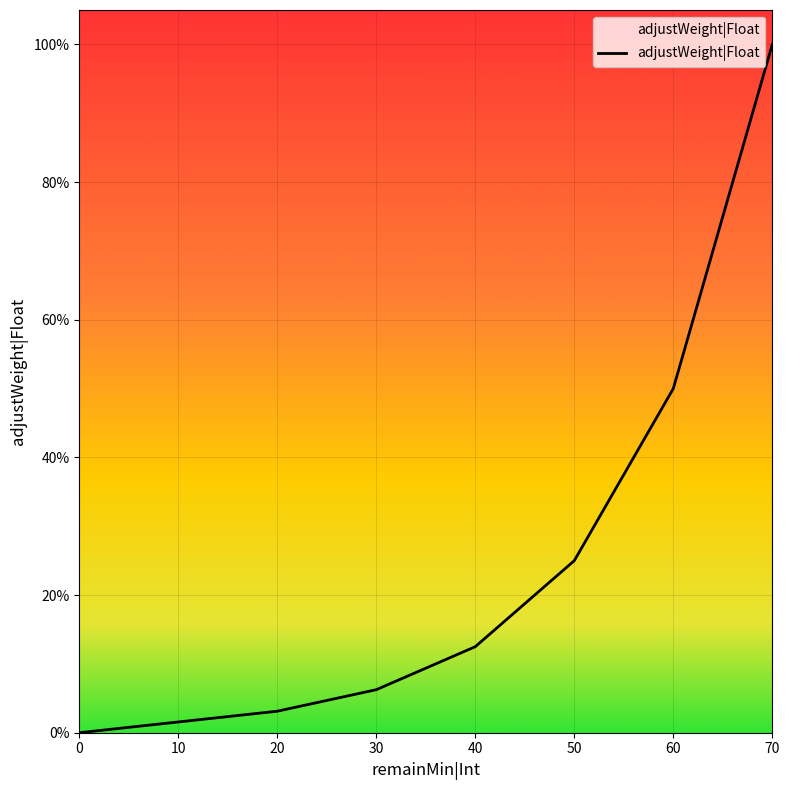

What is the value of the 4th point from the left?

0.1